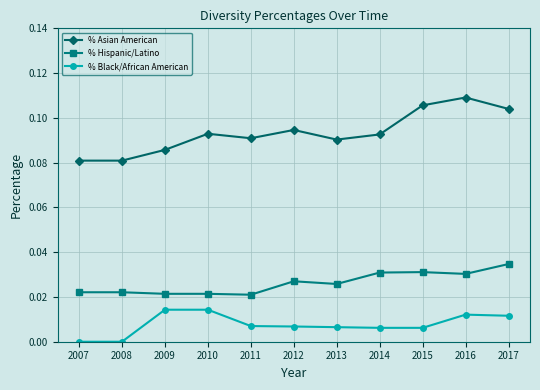

Is this an area chart (filled region under the line)?

No